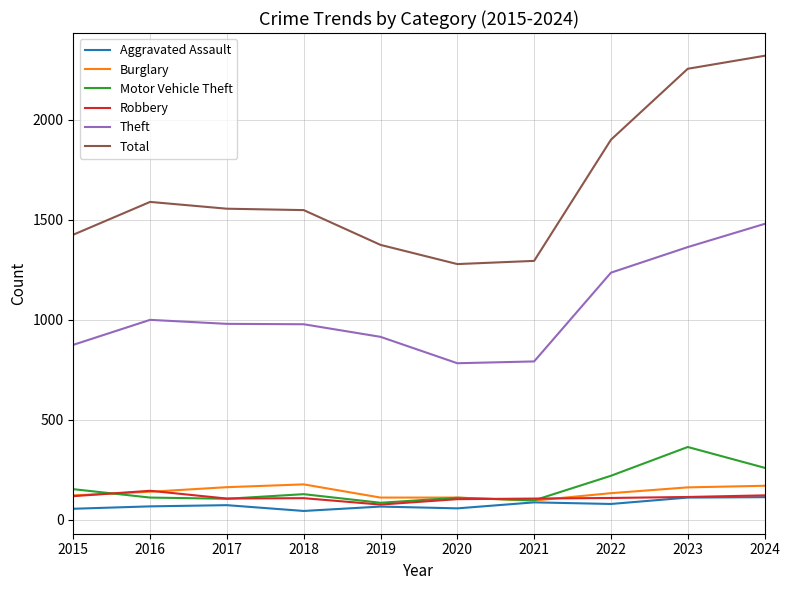

True or false: Total and Aggravated Assault cross at least once.

False